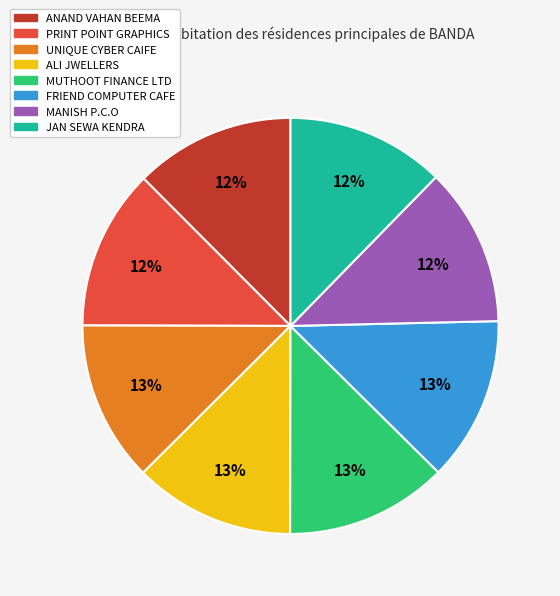

To the nearest percent, what percentage of the pie is MUTHOOT FINANCE LTD?

13%